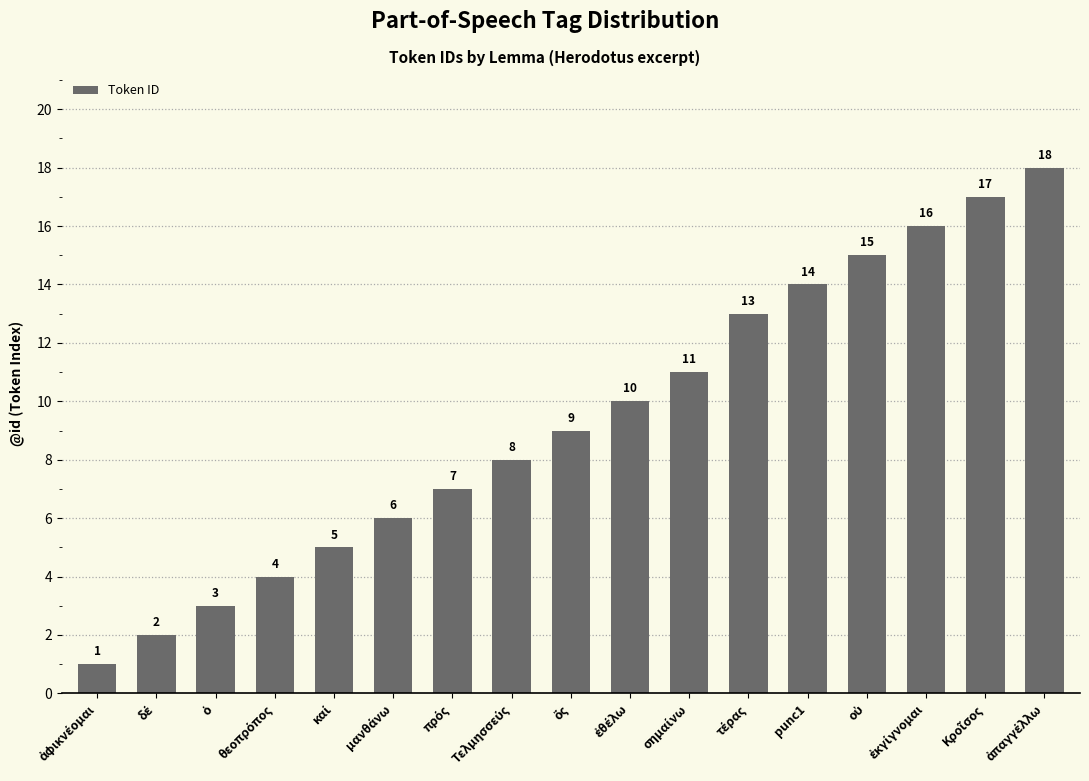

What is the greatest value displayed?

18